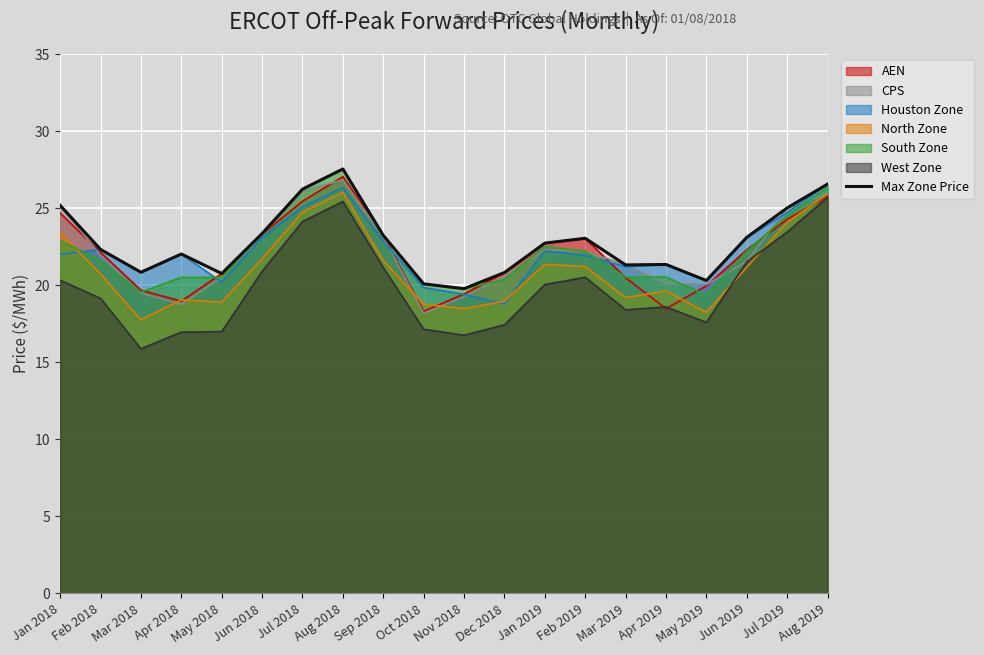

What position from the right is Nov 2018?

10